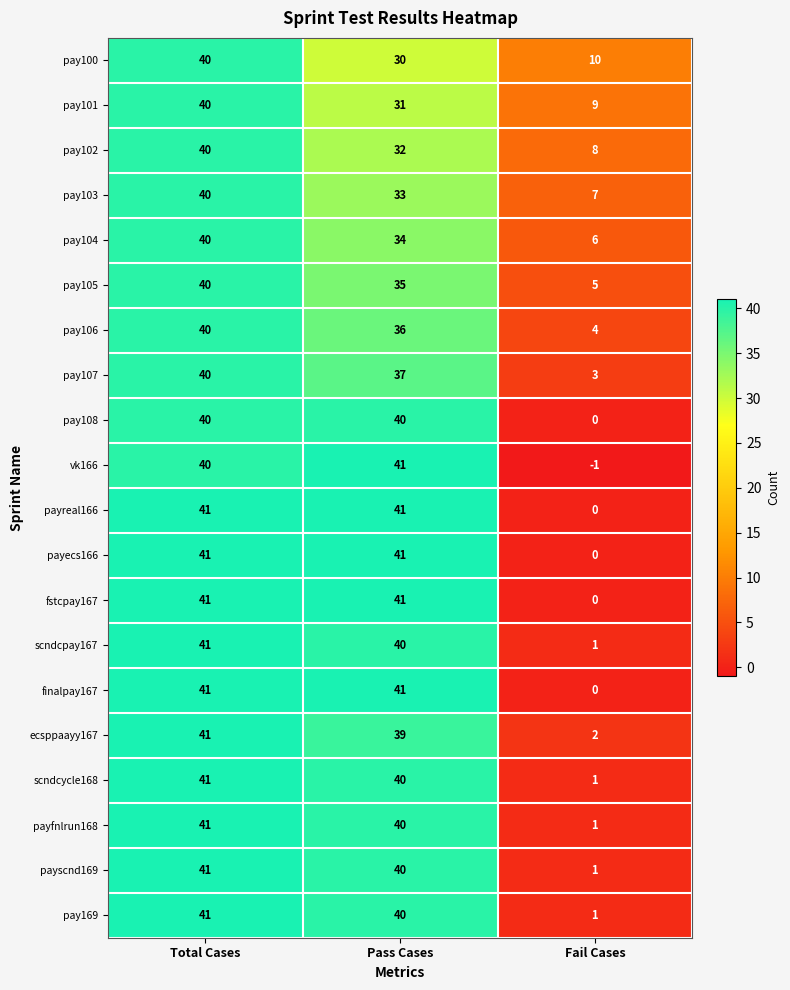

What is the sum of the vk166 values at Total Cases and Pass Cases?

81